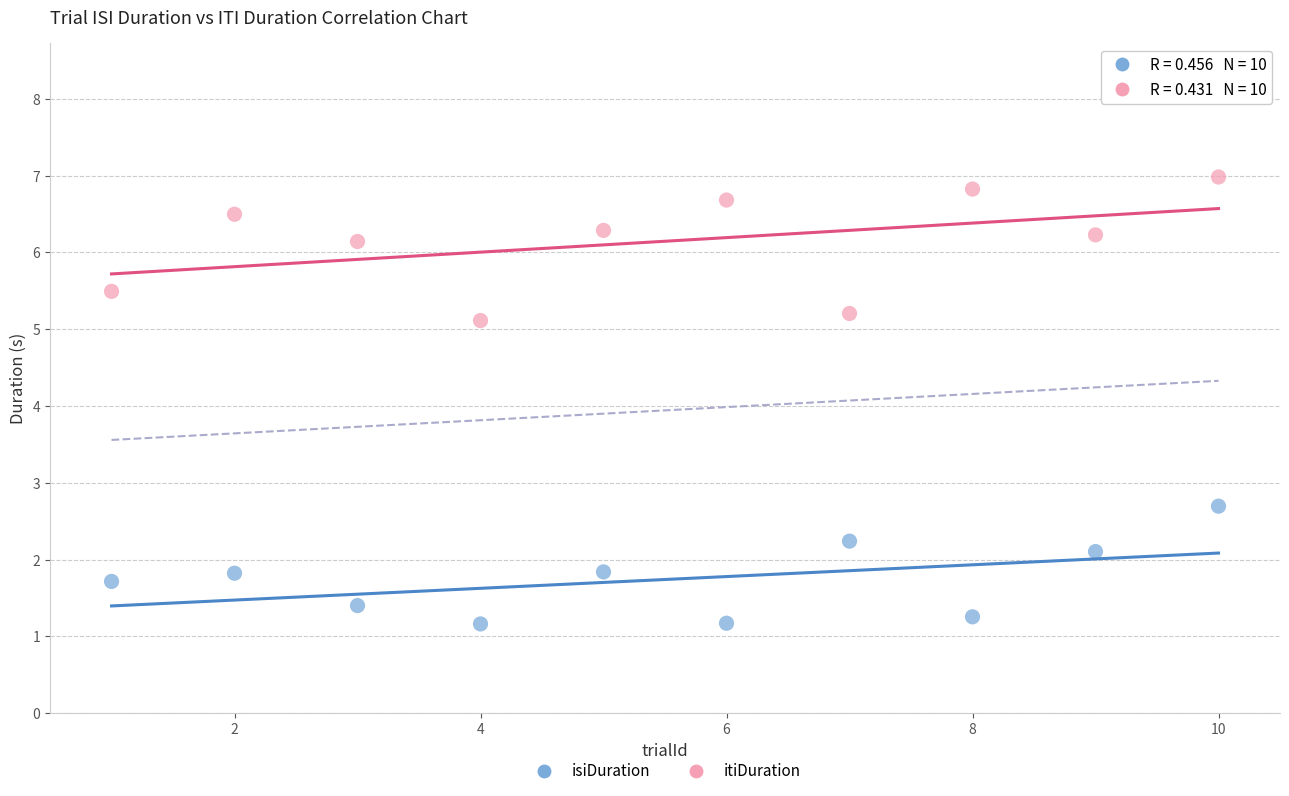

Which series reaches the maximum Y coordinate?

itiDuration